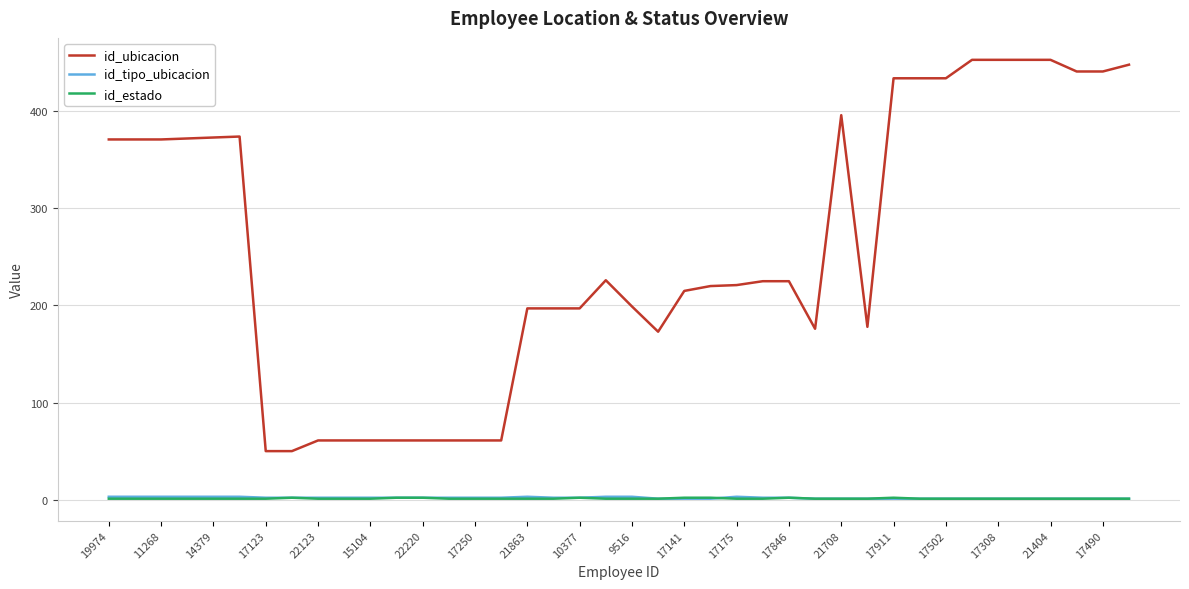

True or false: id_tipo_ubicacion and id_ubicacion intersect in this chart.

False